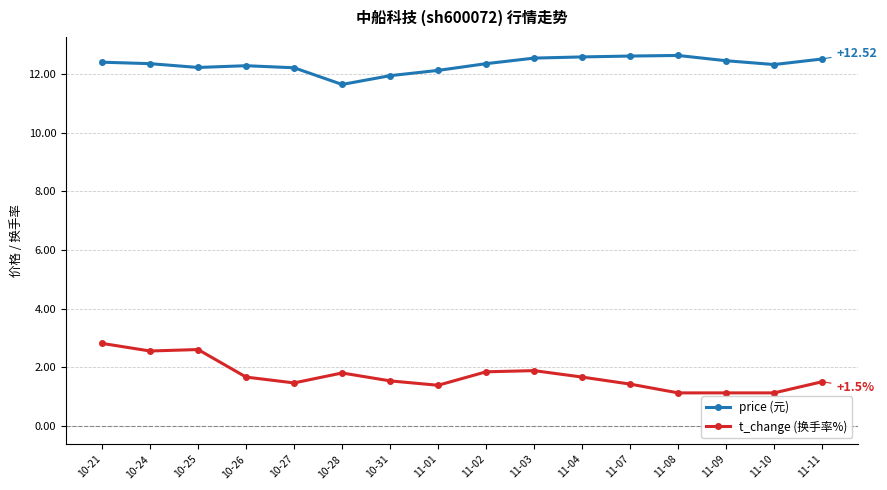

What is the greatest value displayed?

12.6